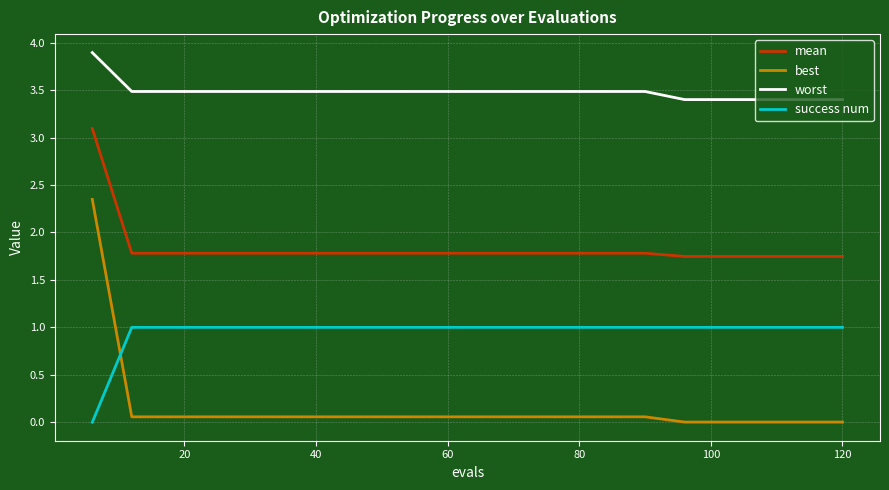

Which series has the widest spread of values?

best